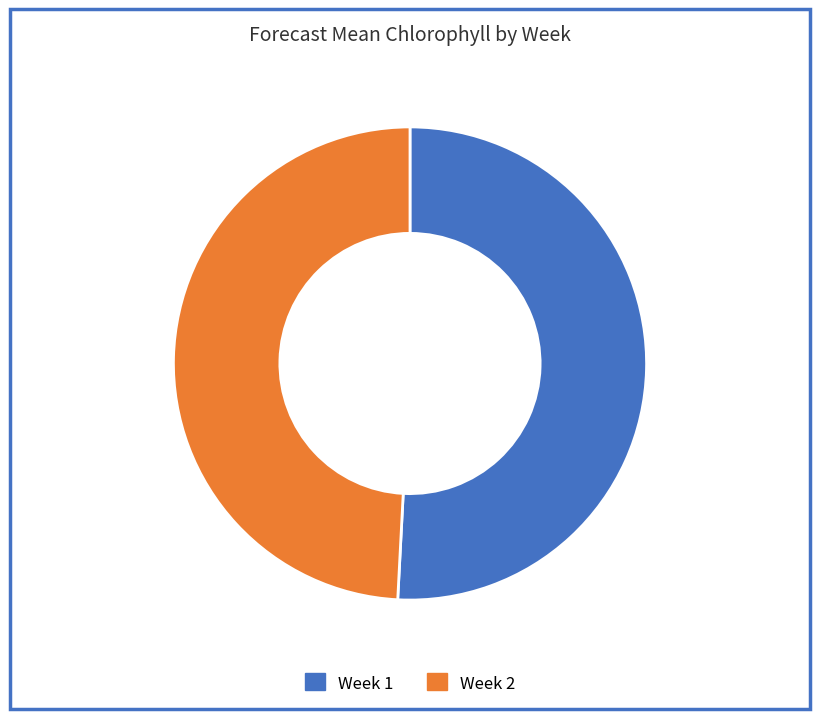

Does any single category account for the majority?

Yes